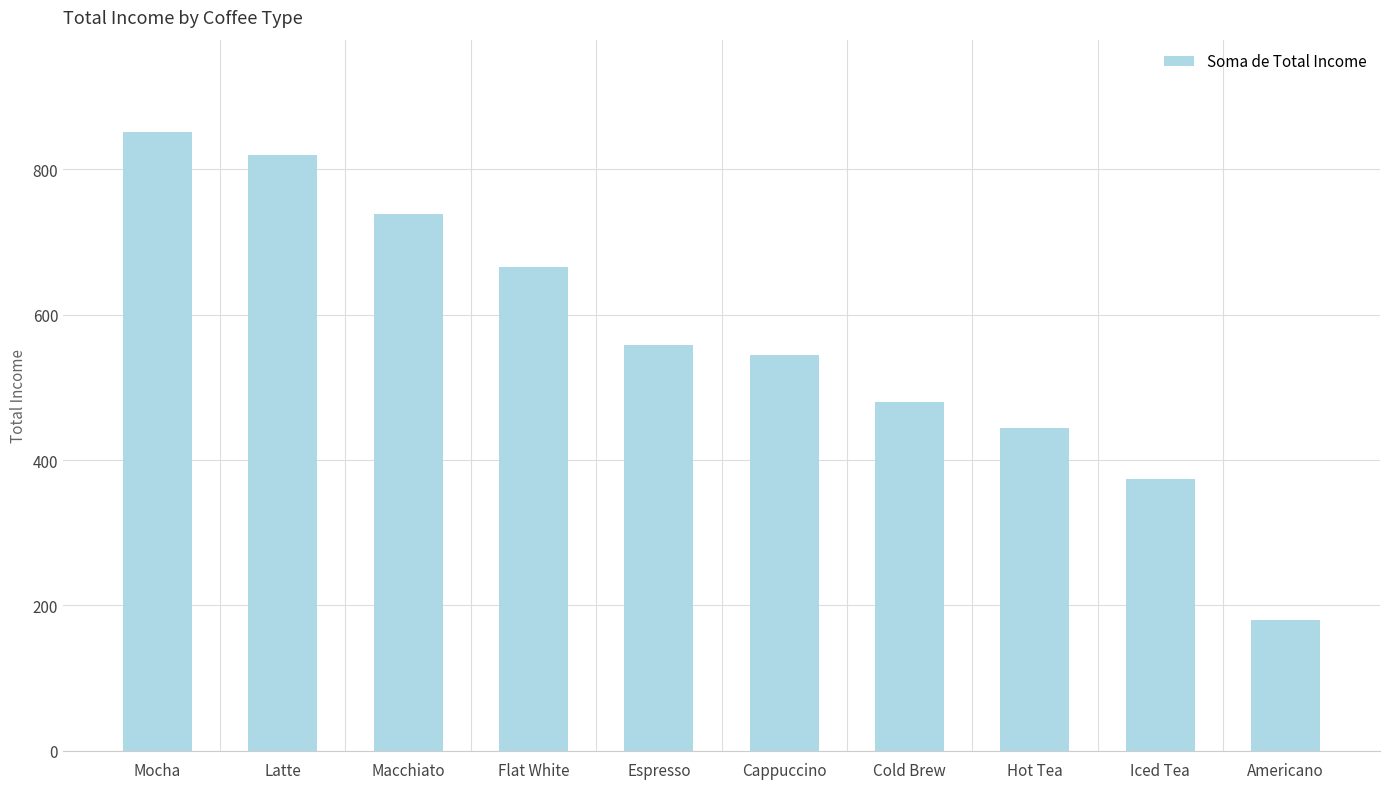

What position from the right is Macchiato?

8